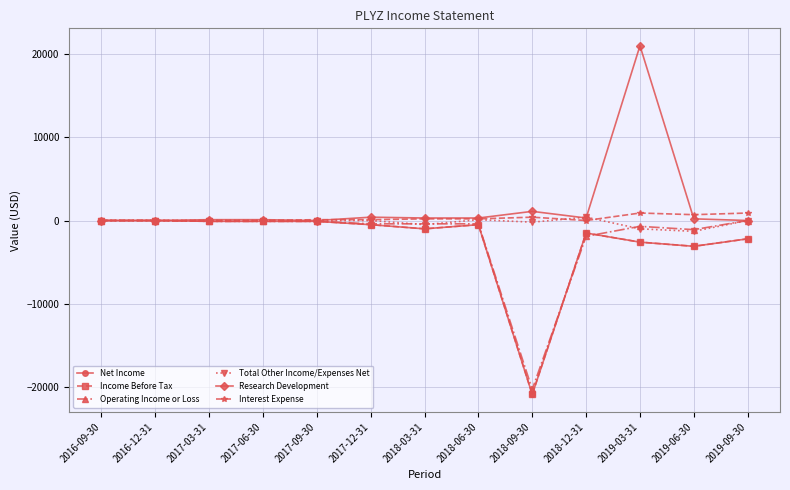

True or false: Total Other Income/Expenses Net has a value of 0 at 2017-06-30.

True